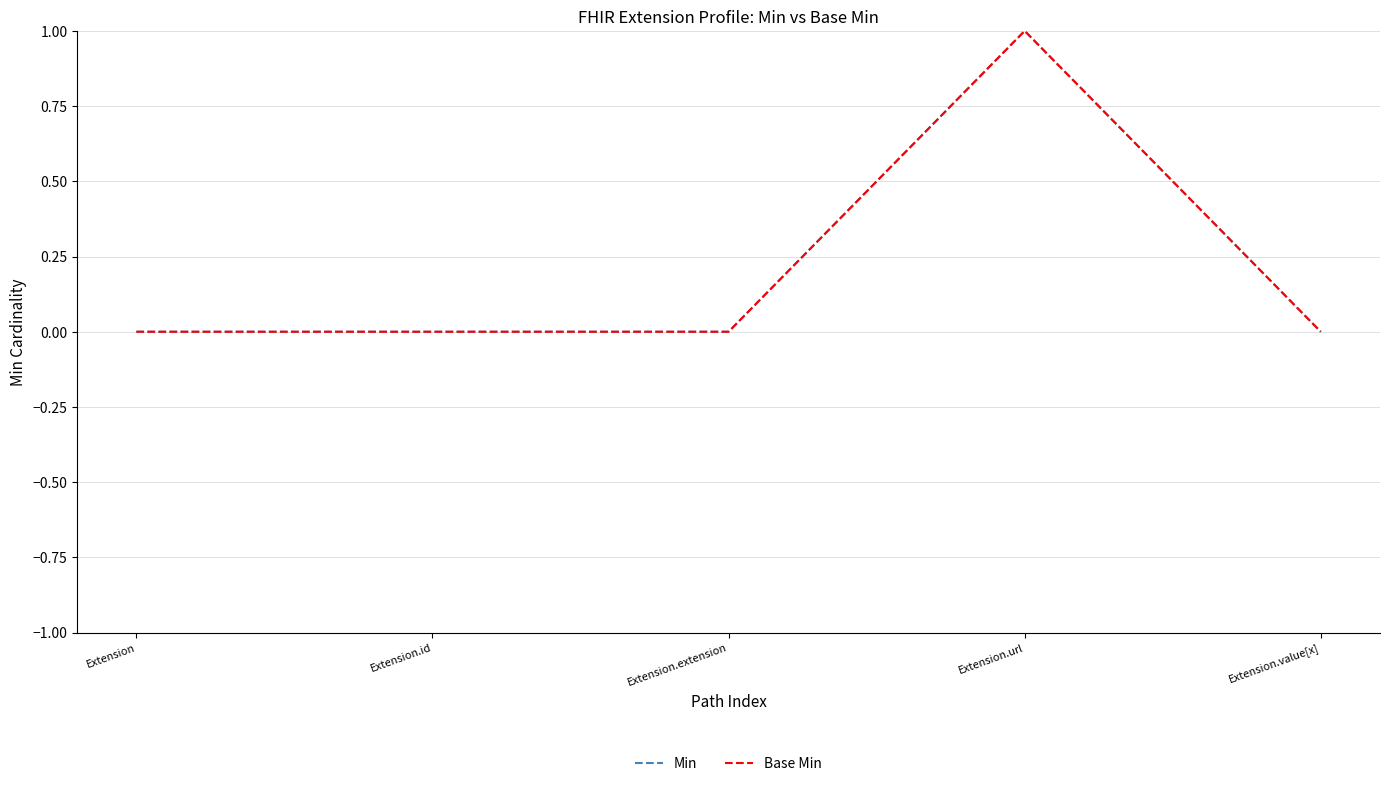

Does the chart have visible grid lines?

Yes